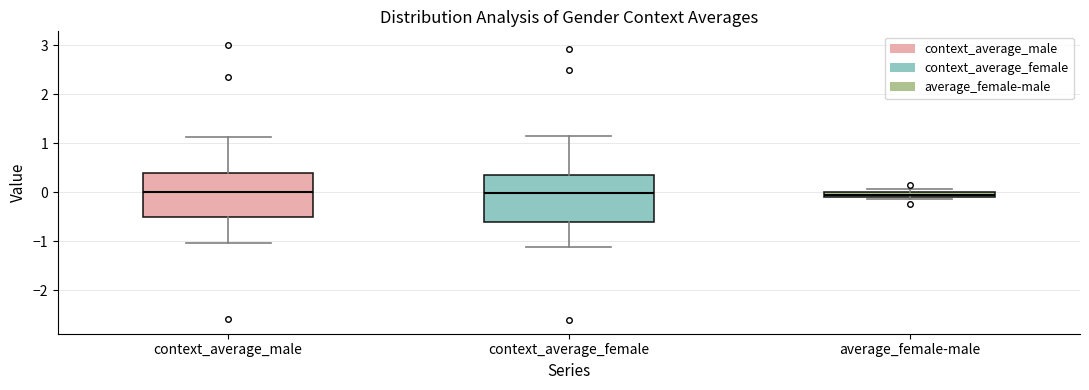

Where is the lower edge of the box for context_average_male on the y-axis? The values are not printed on the chart, so give them approximately, as read against the axis.

-0.5